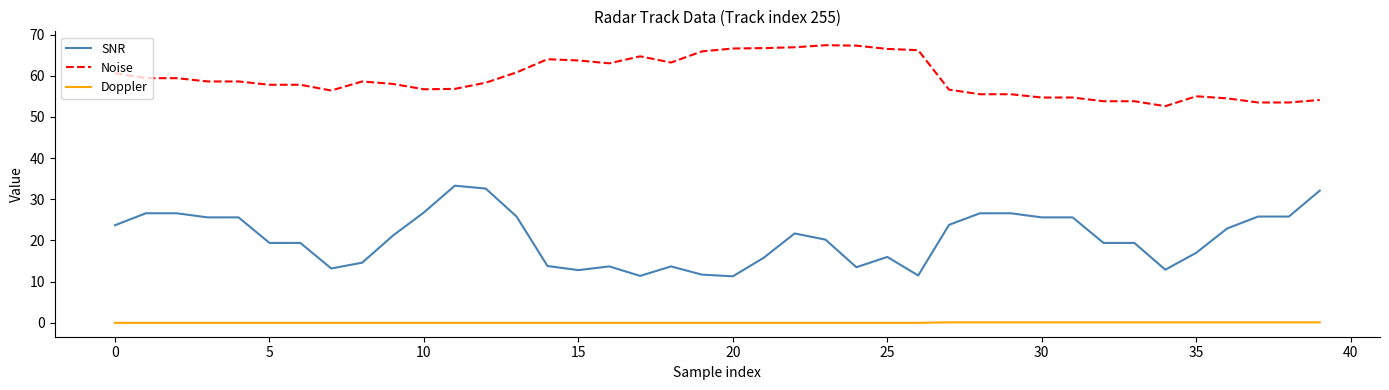

What is the difference between the maximum and minimum values in the Noise series?

14.8